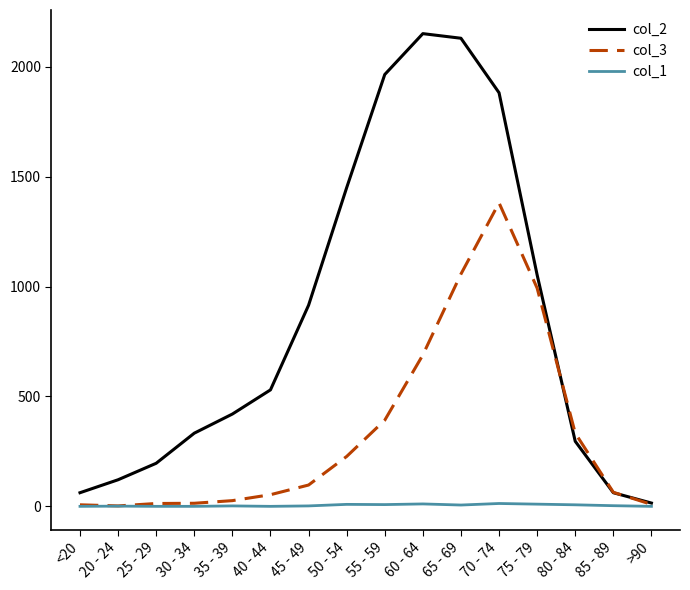

Rank the series by their maximum value, from highest to lowest.

col_2, col_3, col_1